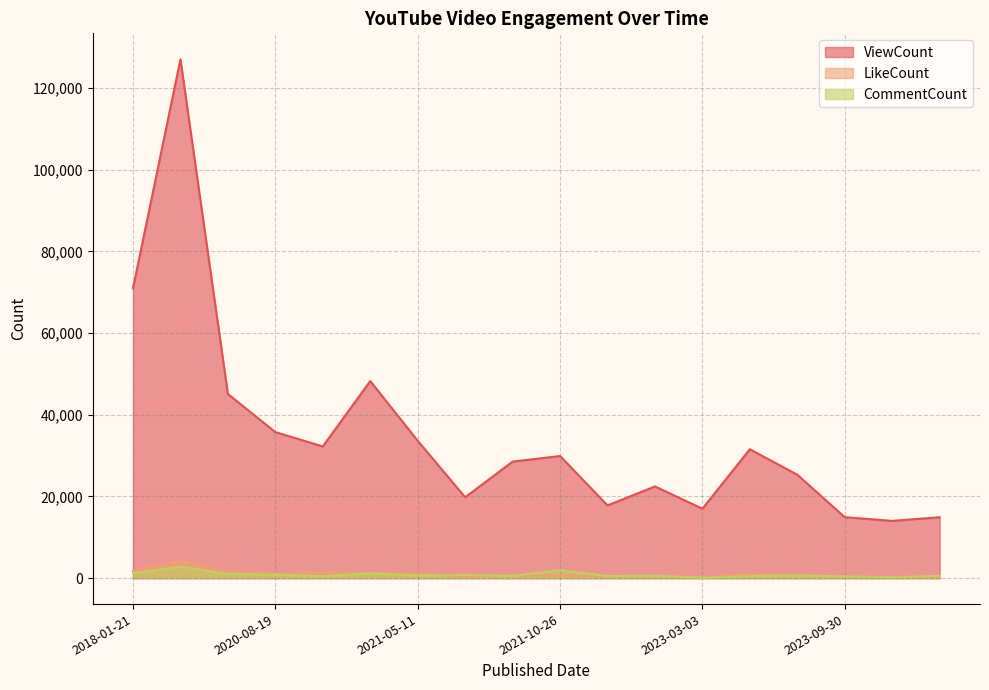

Where is ViewCount nearest to the value 70530?

2018-01-21